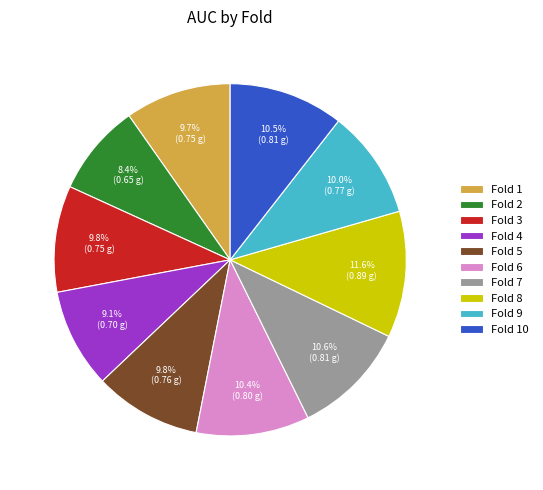

How many slices are in this pie chart?

10